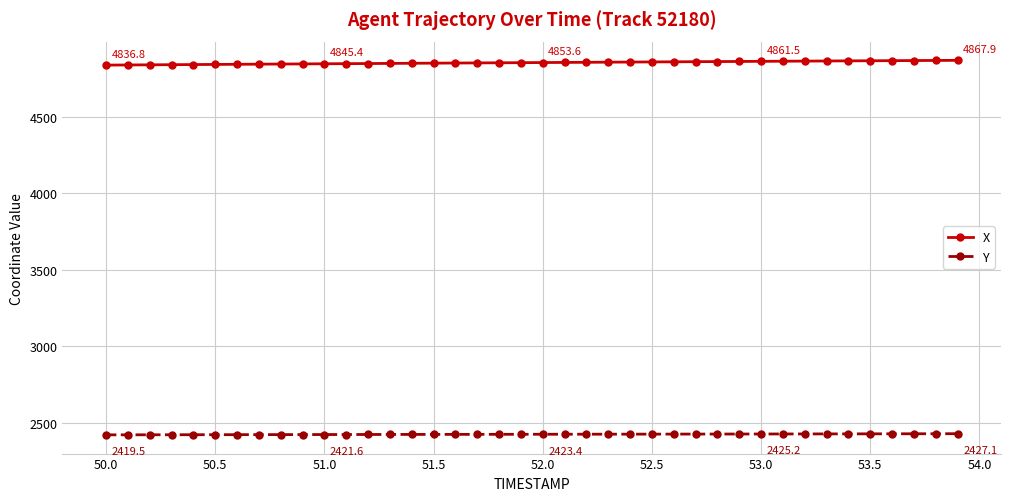

Which series has the largest range (max minus min)?

X